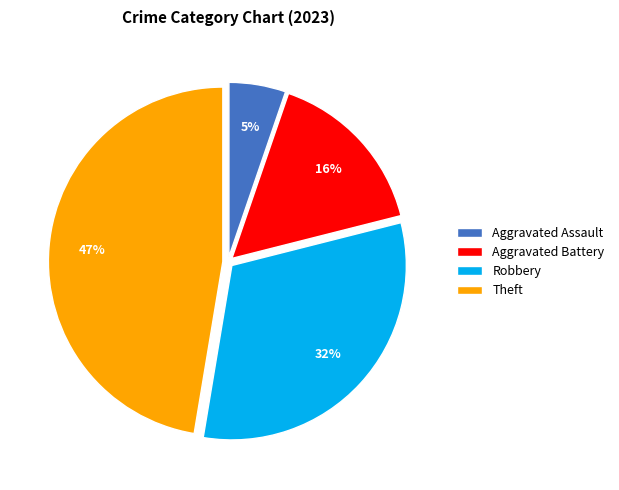

How many segments does this pie chart have?

4